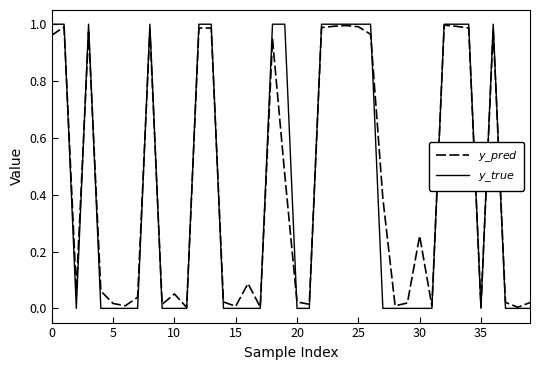

What is the difference between the second highest and minimum values in the $y\_true$ series?

1.0